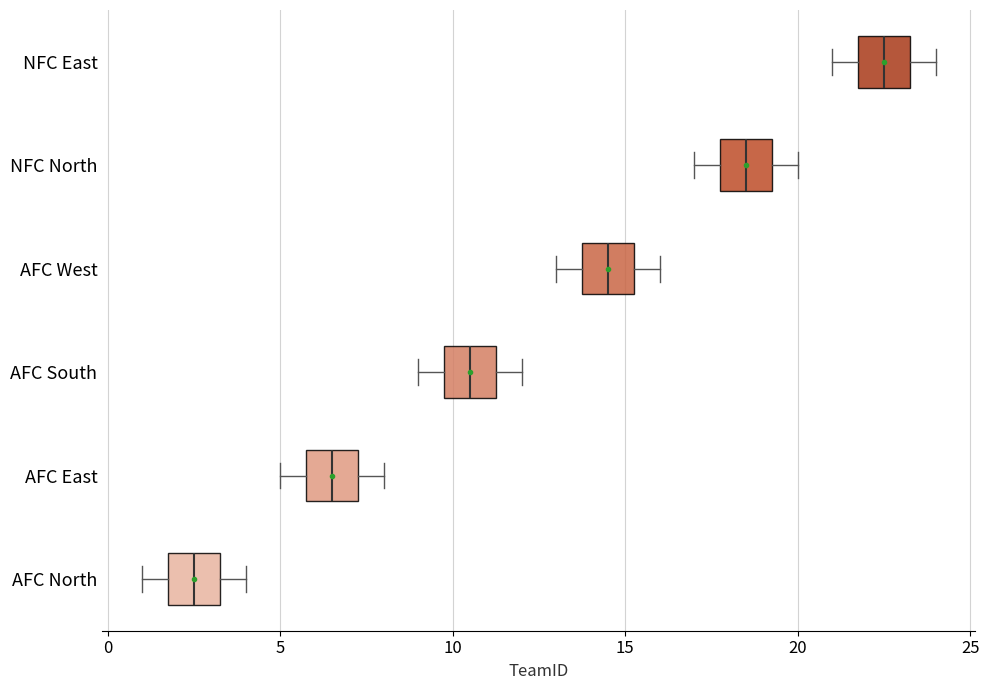

Where does the median line of the box for AFC East sit on the x-axis? The values are not printed on the chart, so give them approximately, as read against the axis.

6.5